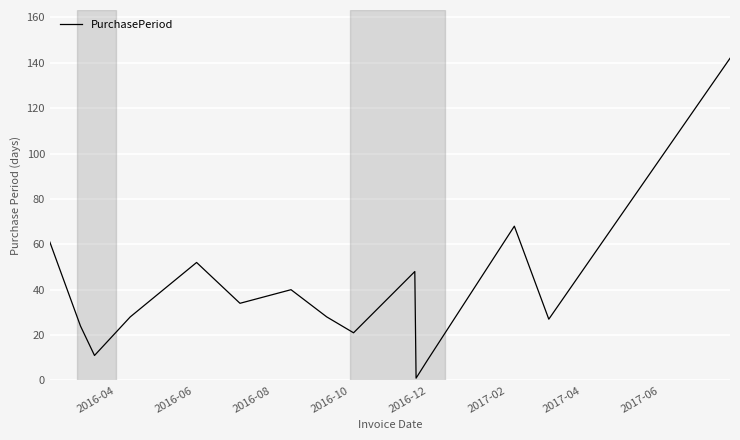

Does the chart display data point markers on the line(s)?

No